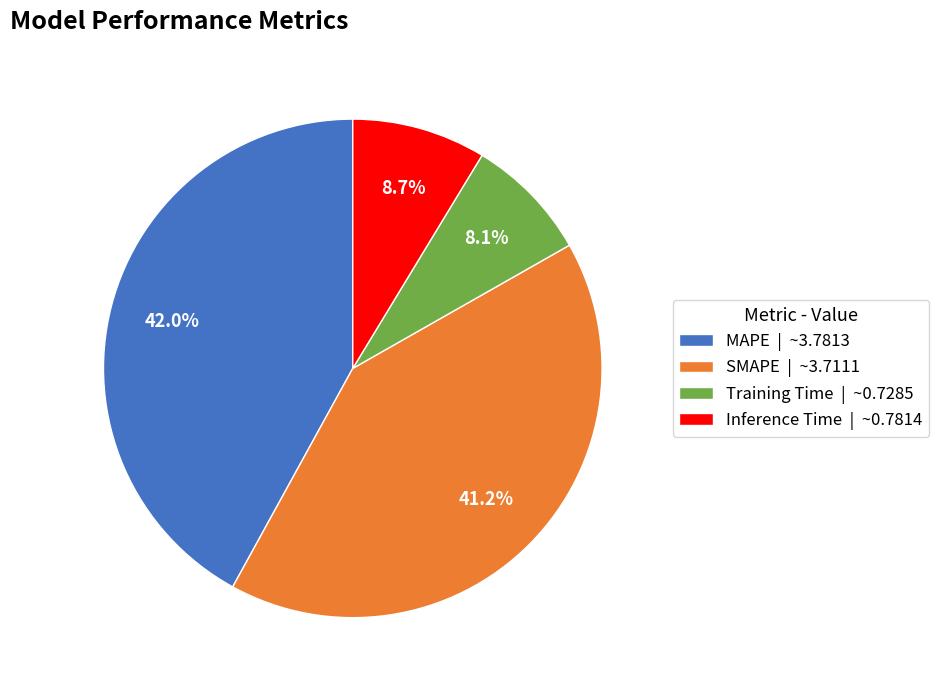

What is the smallest slice in the pie chart?

Training Time